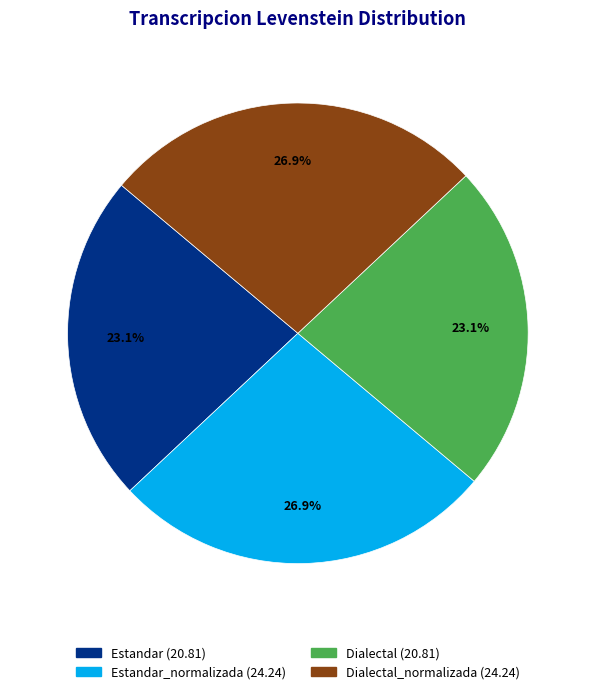

Is there any slice that represents more than half of the pie?

No